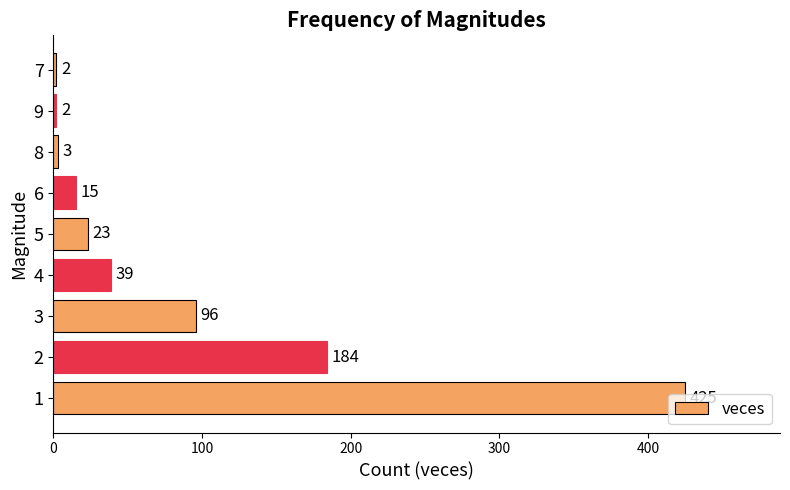

Is it true that the value at 4 is 69?

False